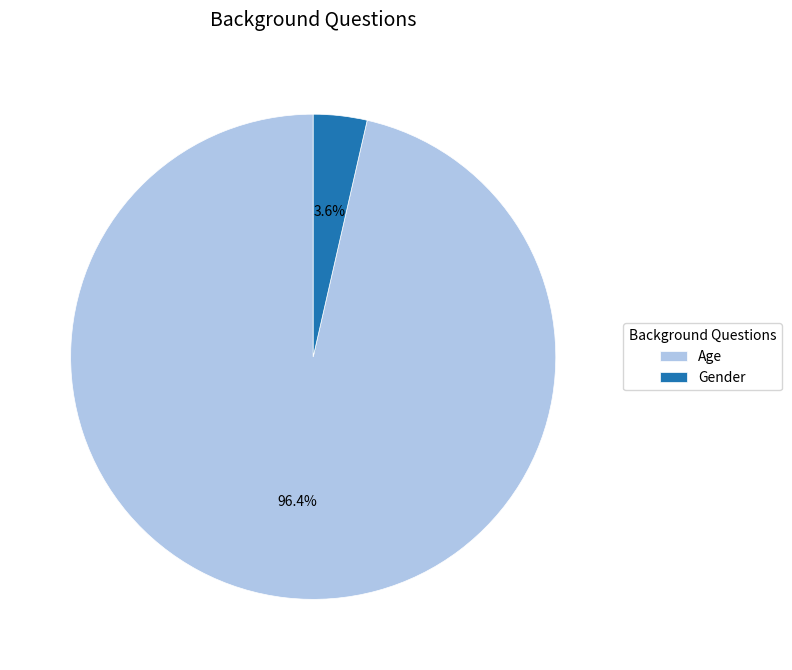

To the nearest percent, what portion does Gender represent?

4%